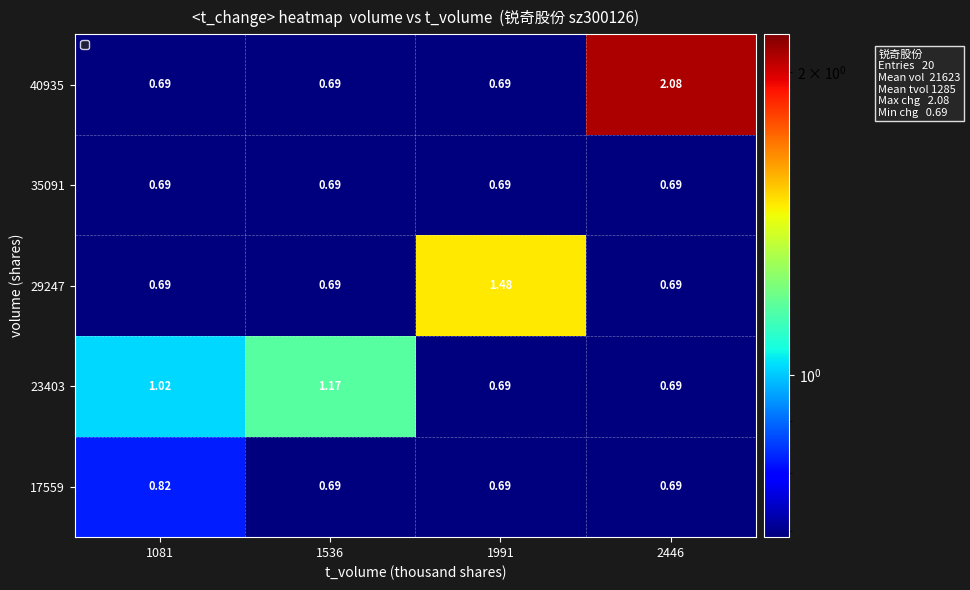

Which series has the largest total across all categories?

40935